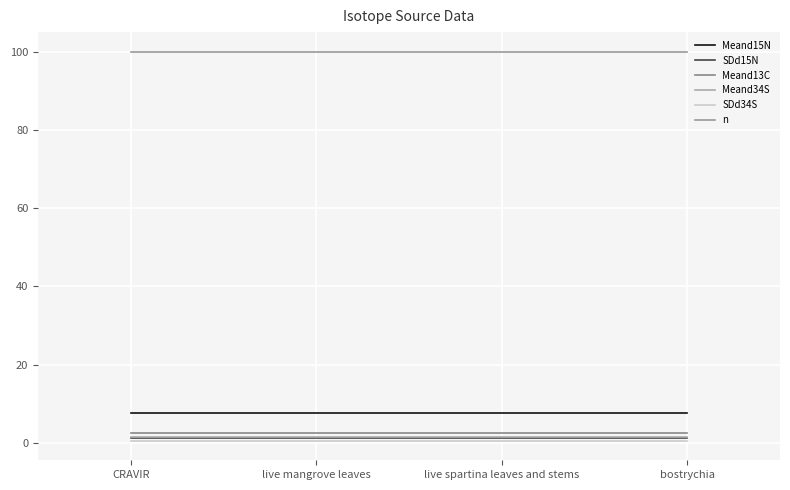

What is the maximum value shown in the chart?

100.0